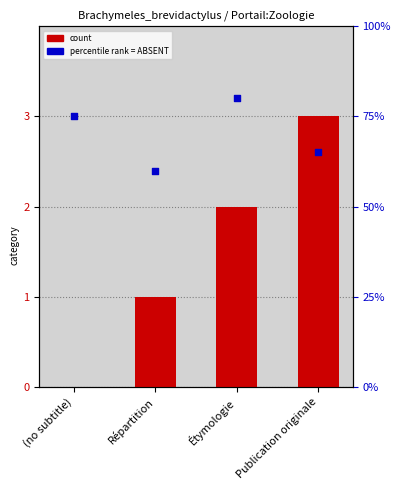

What is the total value across all series at Publication originale?

68